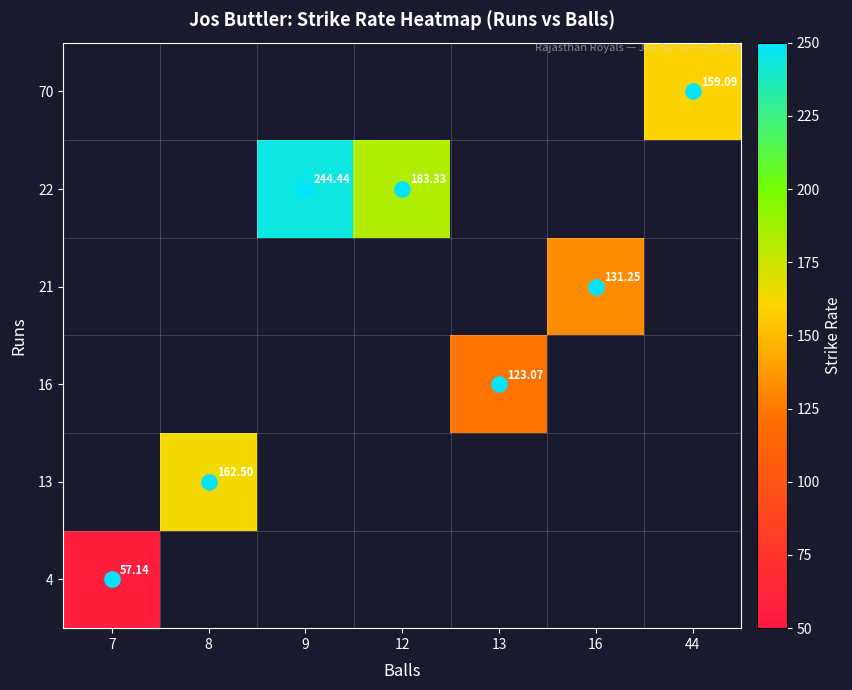

List the series in order of their peak value, lowest first.

4, 13, 16, 21, 22, 70